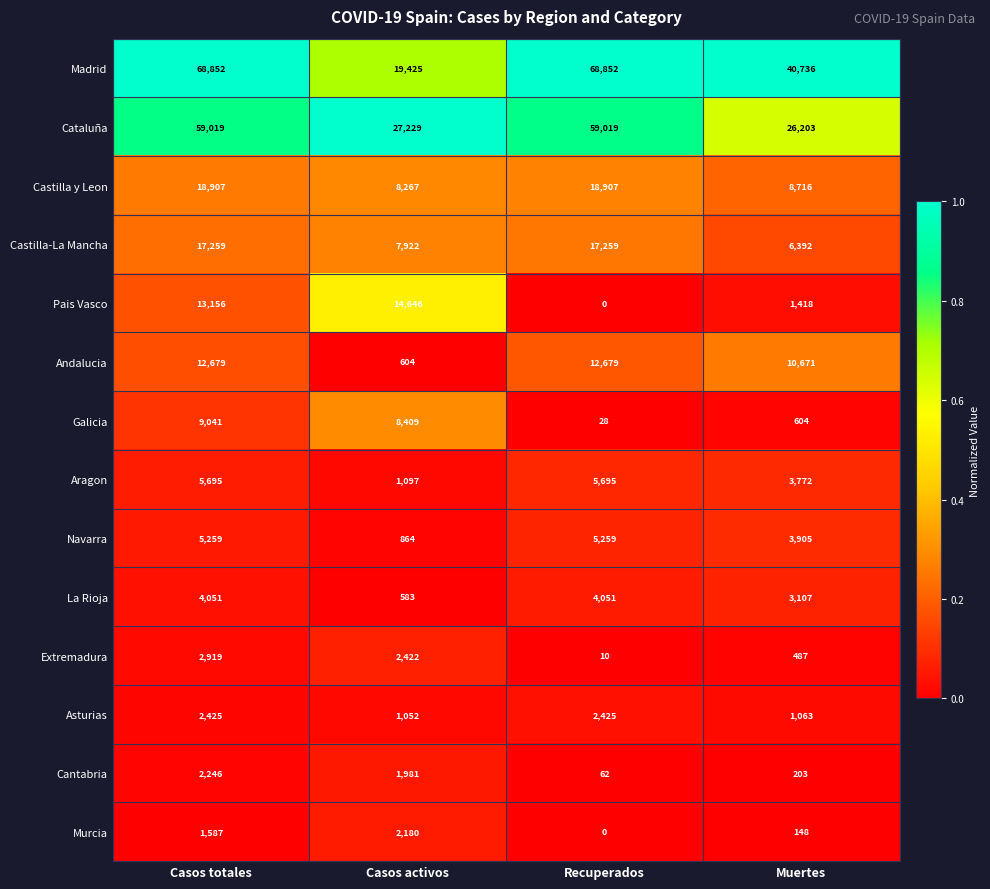

What is the maximum value shown in the chart?

68852